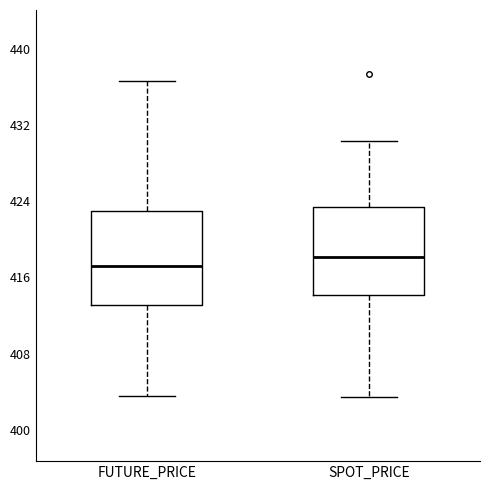

Where is the upper edge of the box for FUTURE_PRICE on the y-axis? The values are not printed on the chart, so give them approximately, as read against the axis.

423